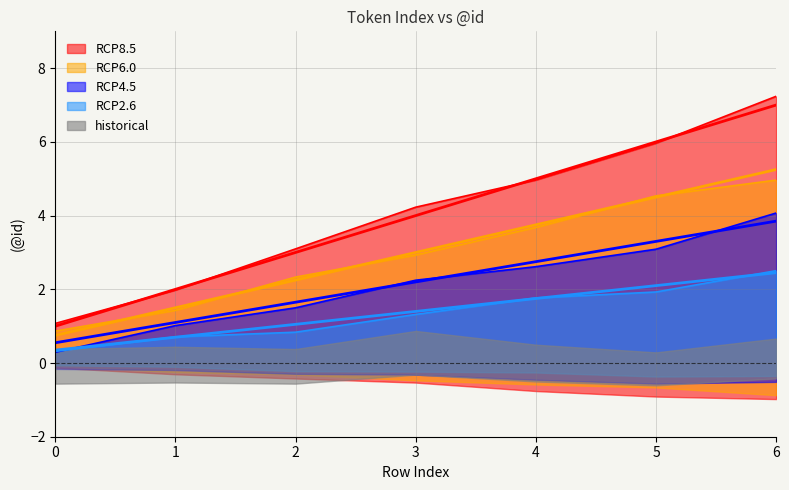

What is the spread (max minus min) of values at 5?

3.9